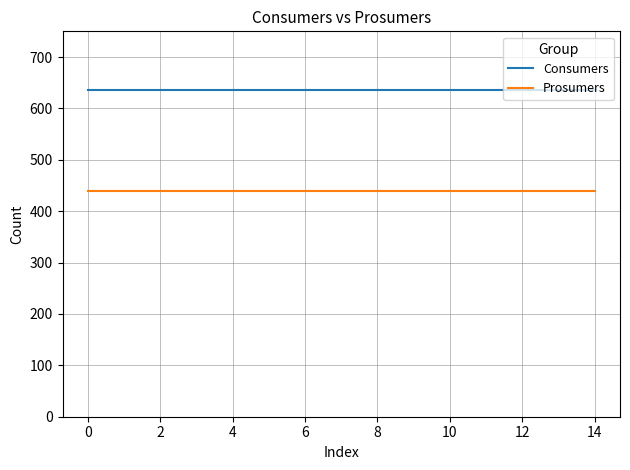

True or false: Consumers and Prosumers cross at least once.

False